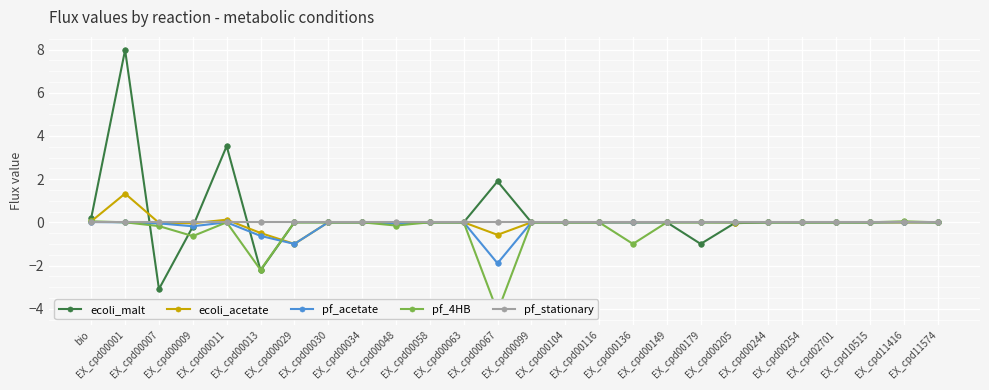

Does the chart display data point markers on the line(s)?

Yes